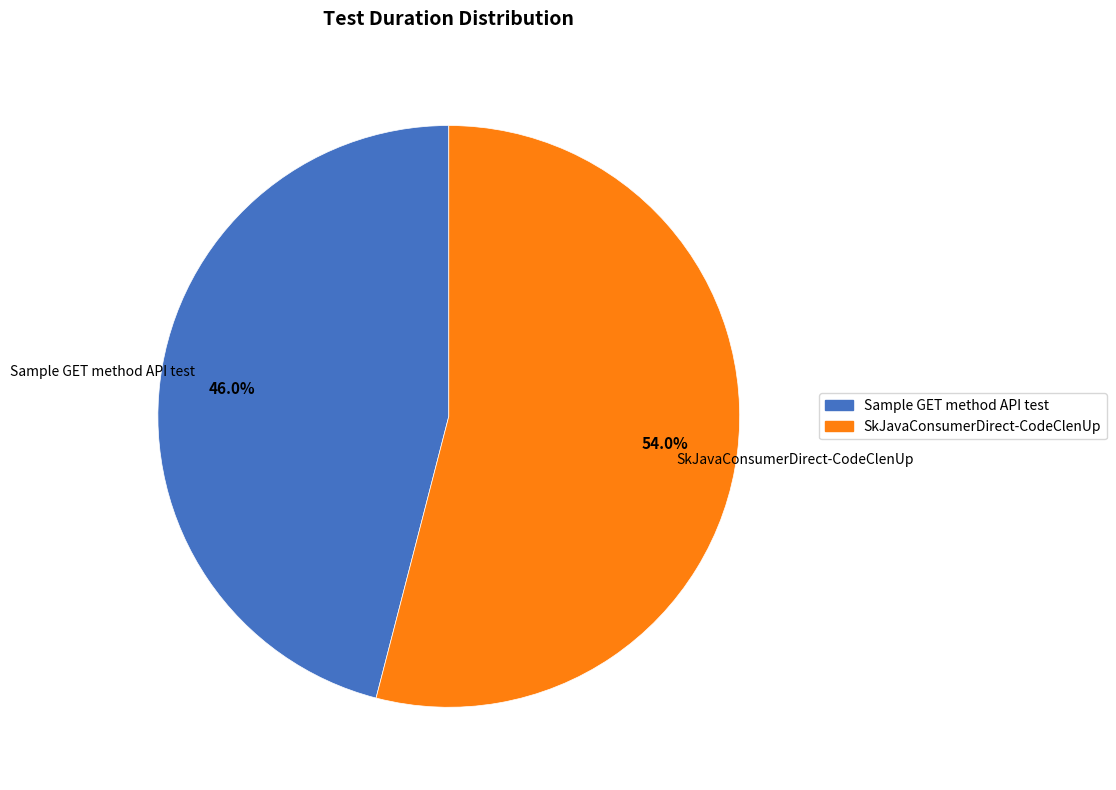

Does any single category account for the majority?

Yes